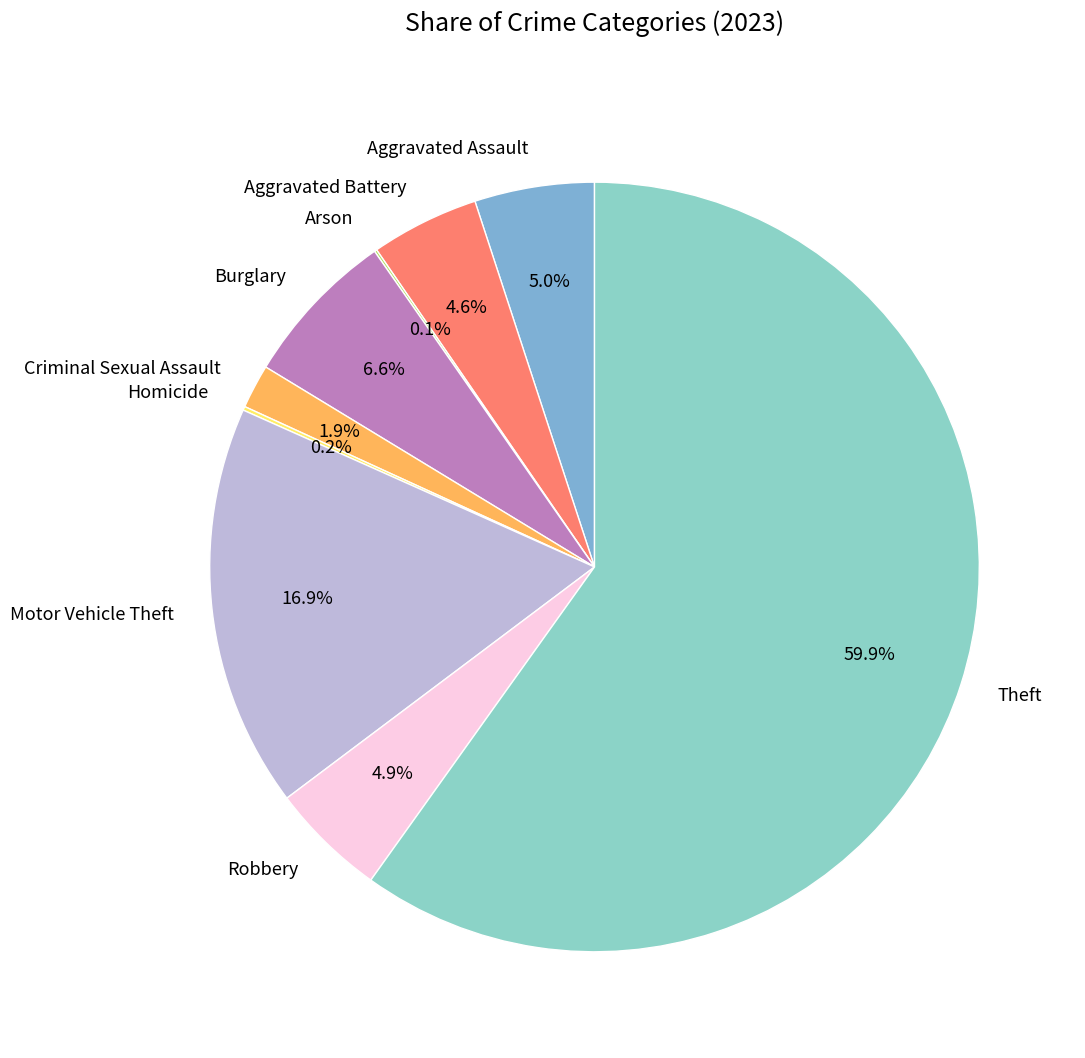

Which slice is the largest?

Theft